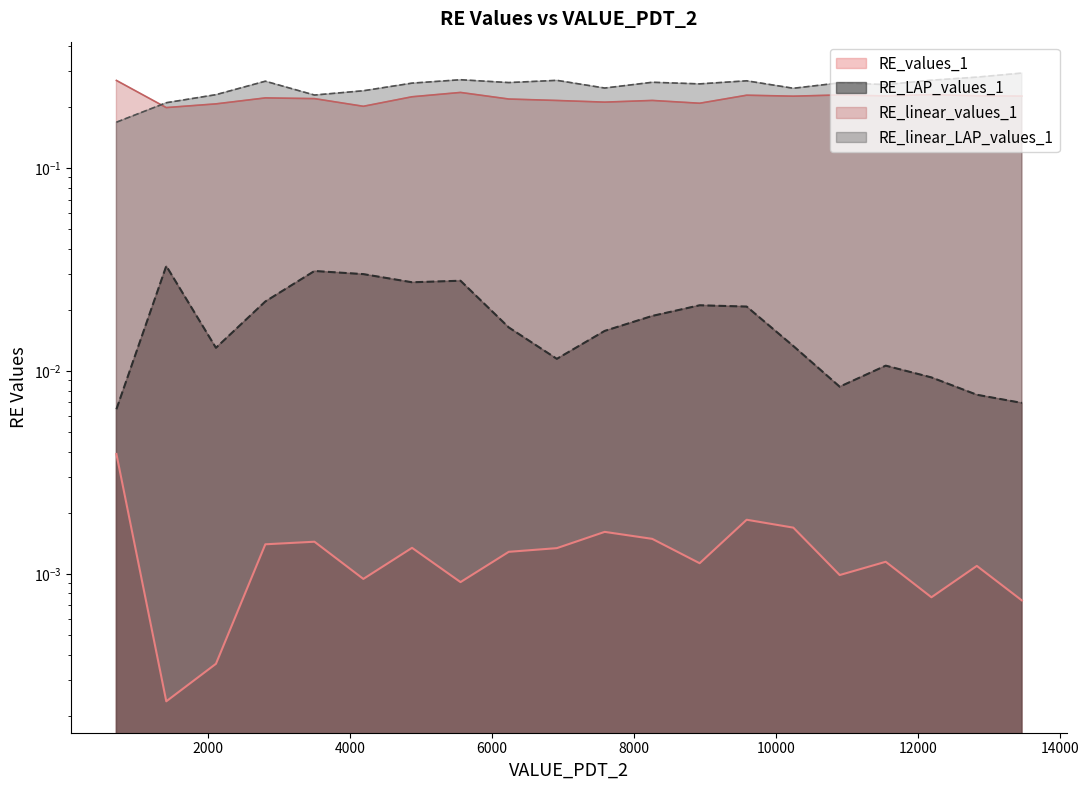

What are all the series names shown in the legend?

RE_values_1, RE_LAP_values_1, RE_linear_values_1, RE_linear_LAP_values_1